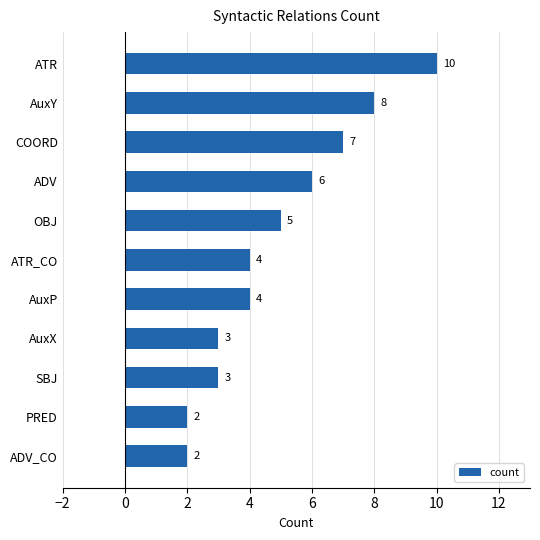

What is the greatest value displayed?

10